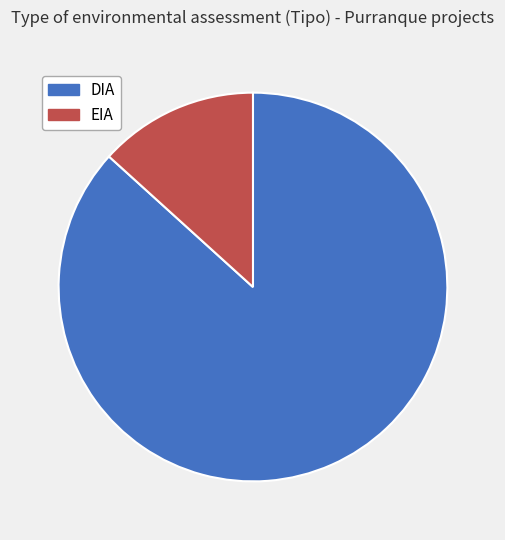

Between EIA and DIA, which is larger?

DIA